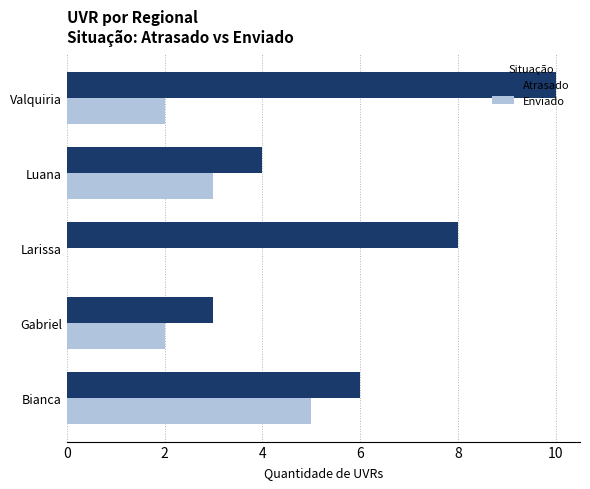

Which series has the largest total across all categories?

Atrasado